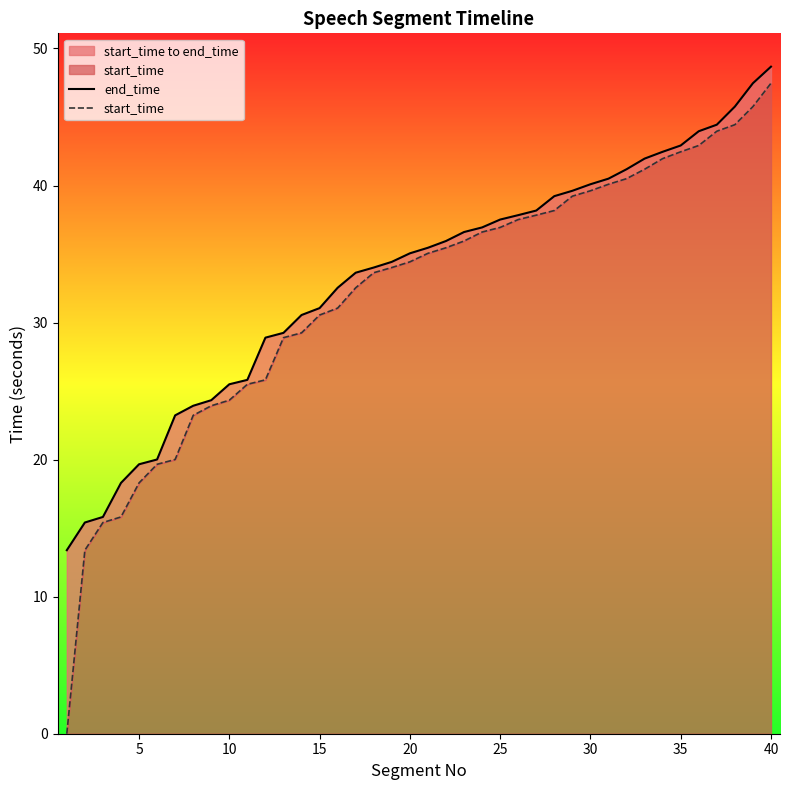

Does the chart display data point markers on the line(s)?

No